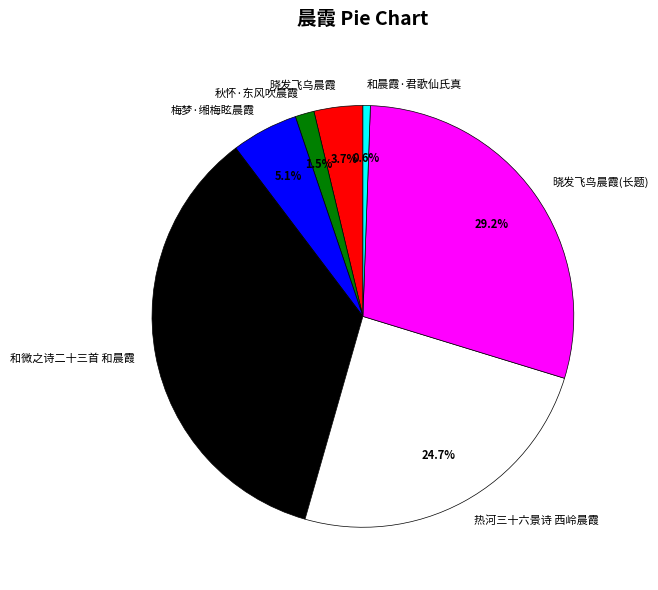

Combined, what portion of the pie is 晓发飞鸟晨霞(长题) and 梅梦·缃梅眩晨霞?

34.3%